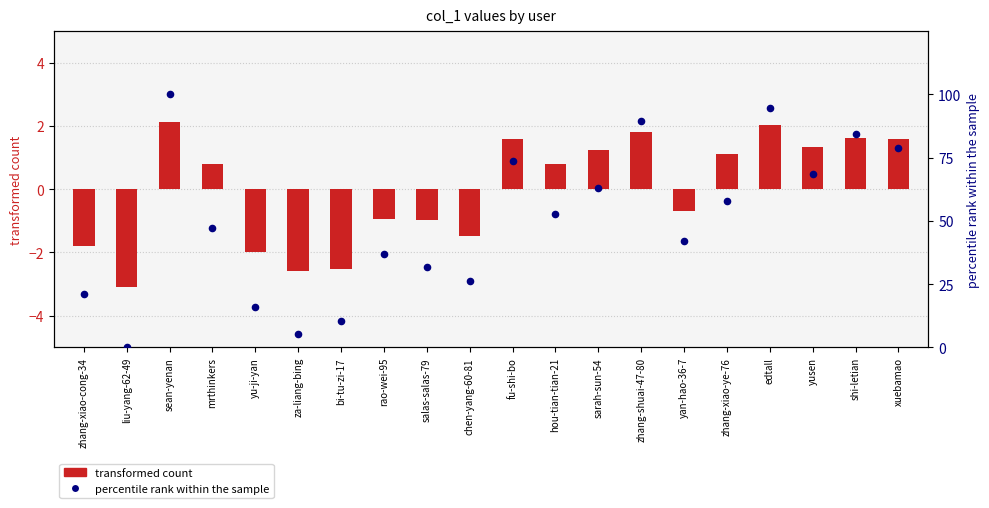

Which series has the largest total across all categories?

percentile rank within the sample